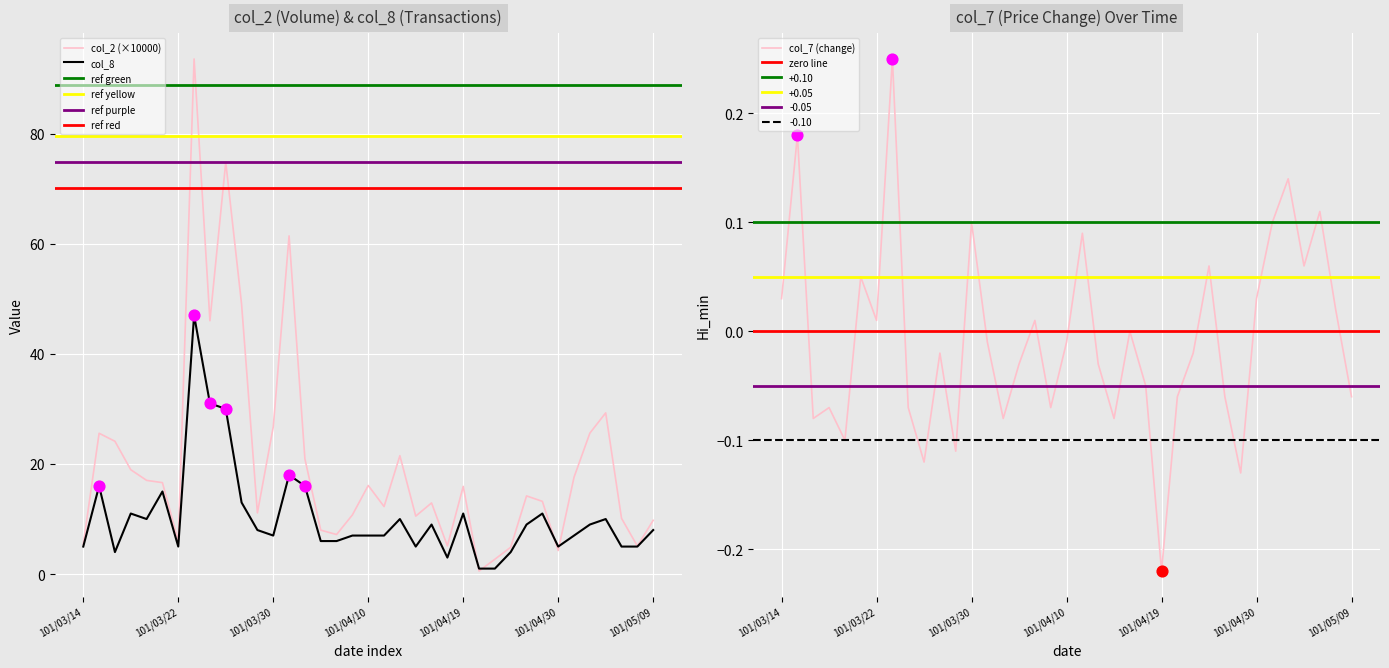

At how many categories does at least one series exceed 28?

6